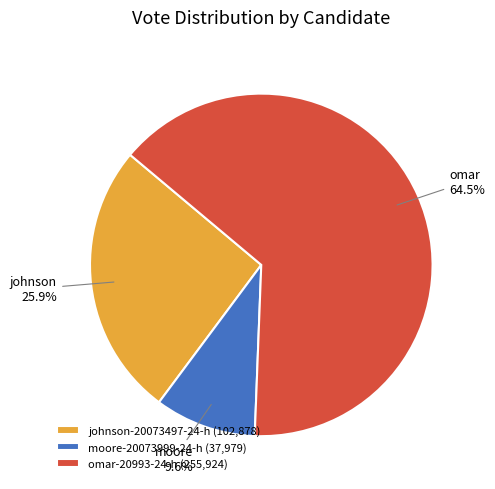

How much of the chart is everything except johnson-20073497-24-h?

74.1%